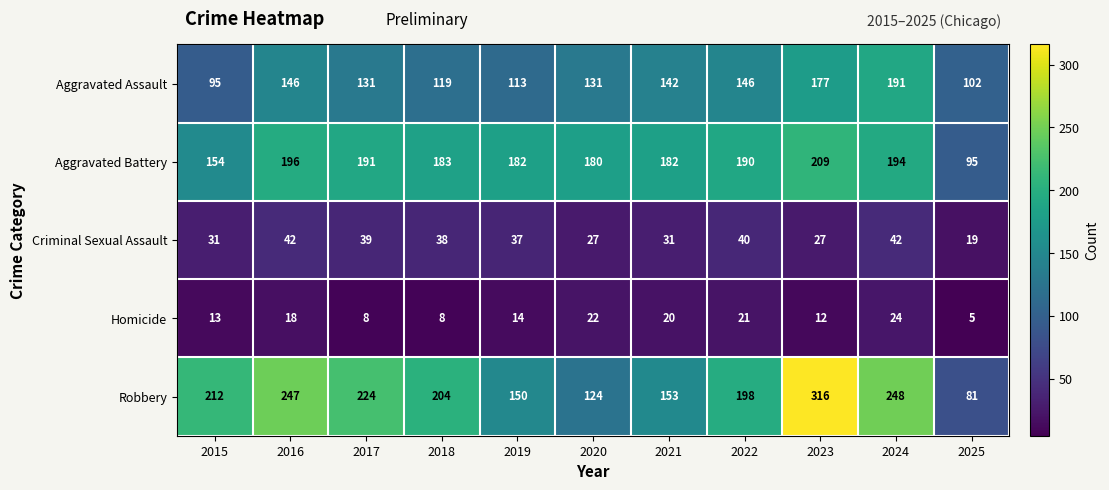

Read the Robbery value at 2017, to the nearest 5.

225